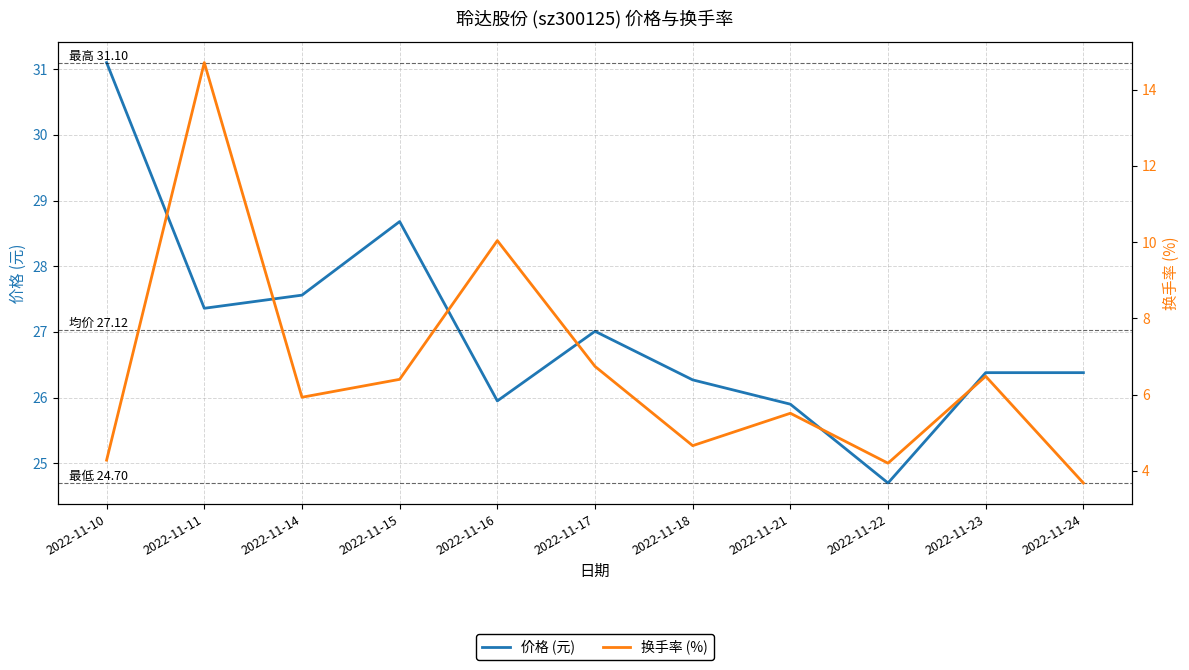

What are all the series names shown in the legend?

价格 (元), 换手率 (%)